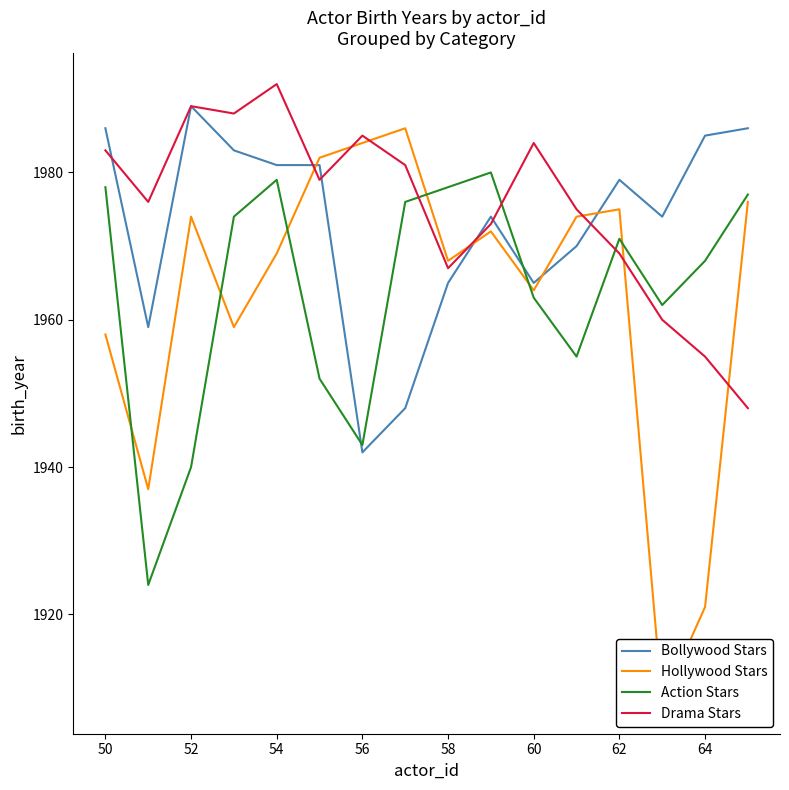

What is the lowest value of the Drama Stars series?

1948